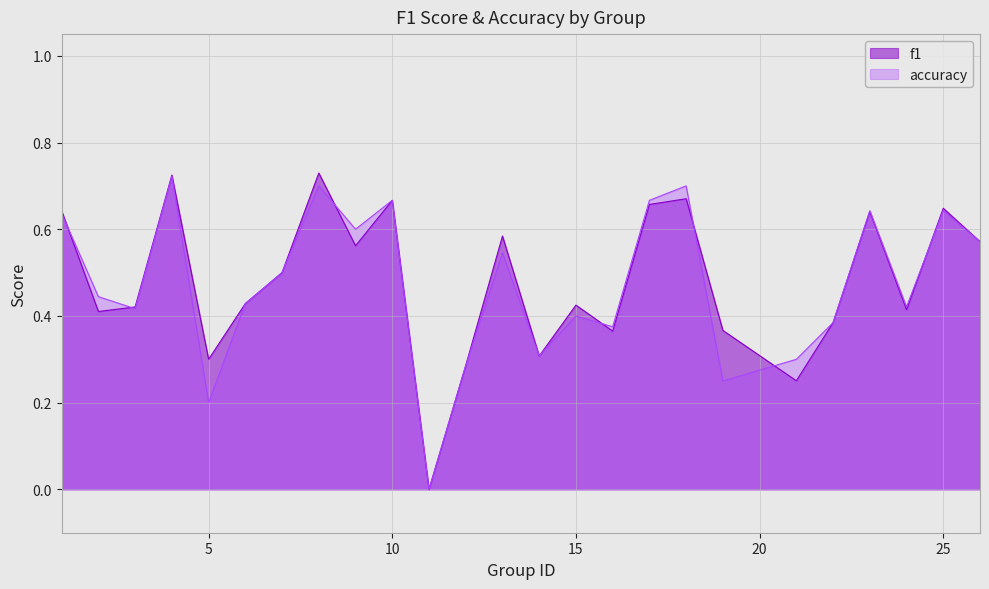

True or false: f1 has a value of 0.1 at 19.

False